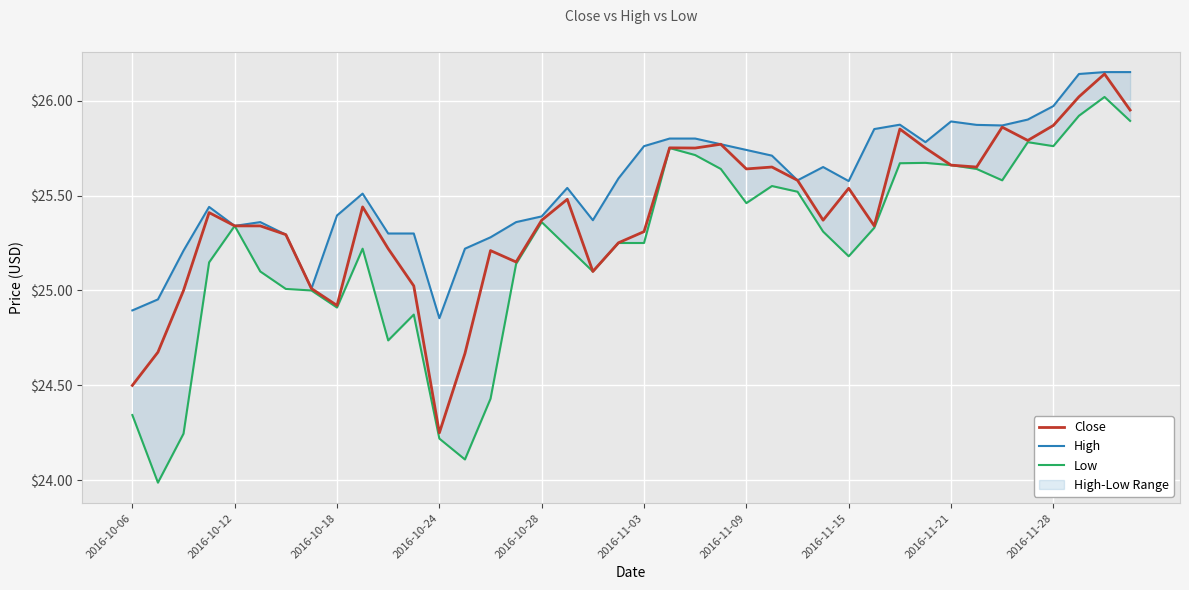

What is the difference between the maximum and minimum values in the Close series?

1.9